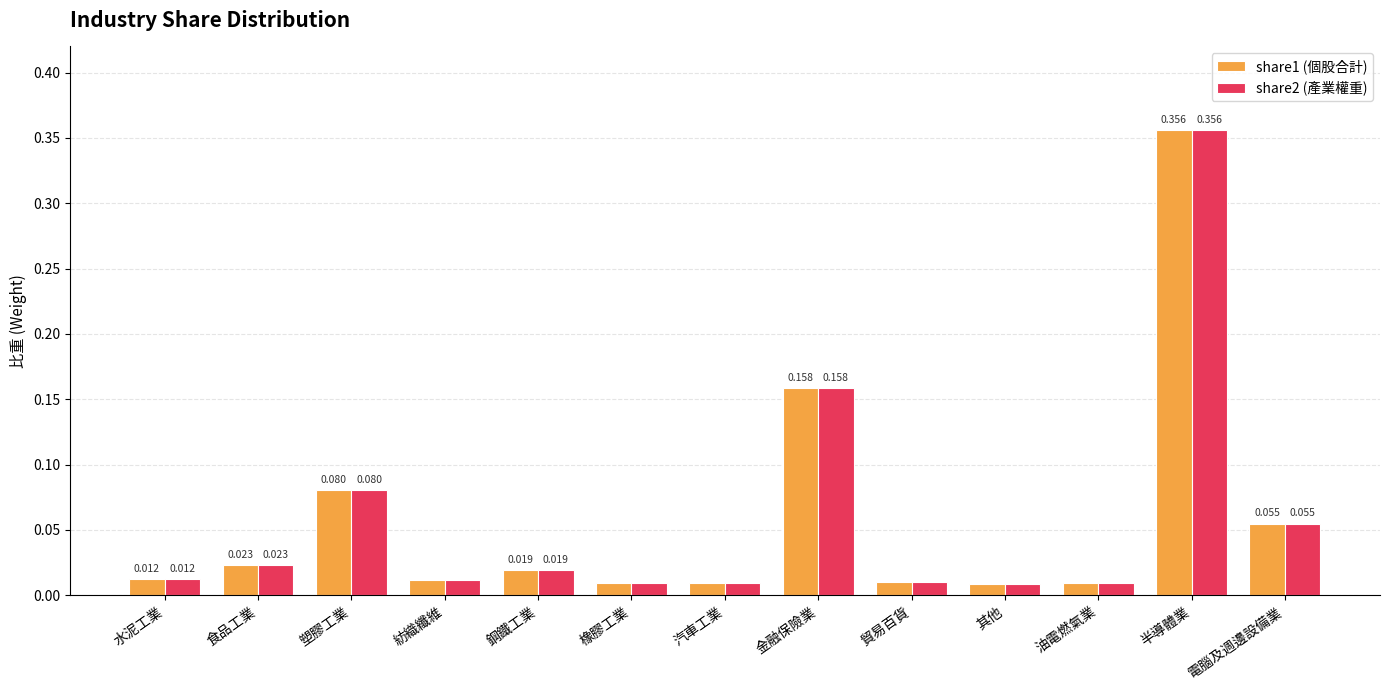

At which category is the sum across all series the highest?

半導體業